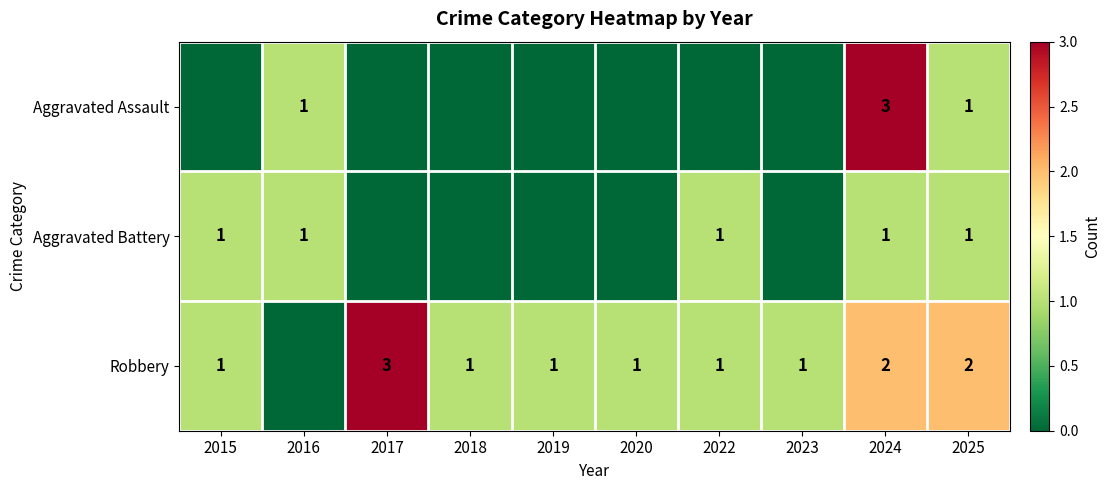

Which label corresponds to the largest value in the chart?

2024